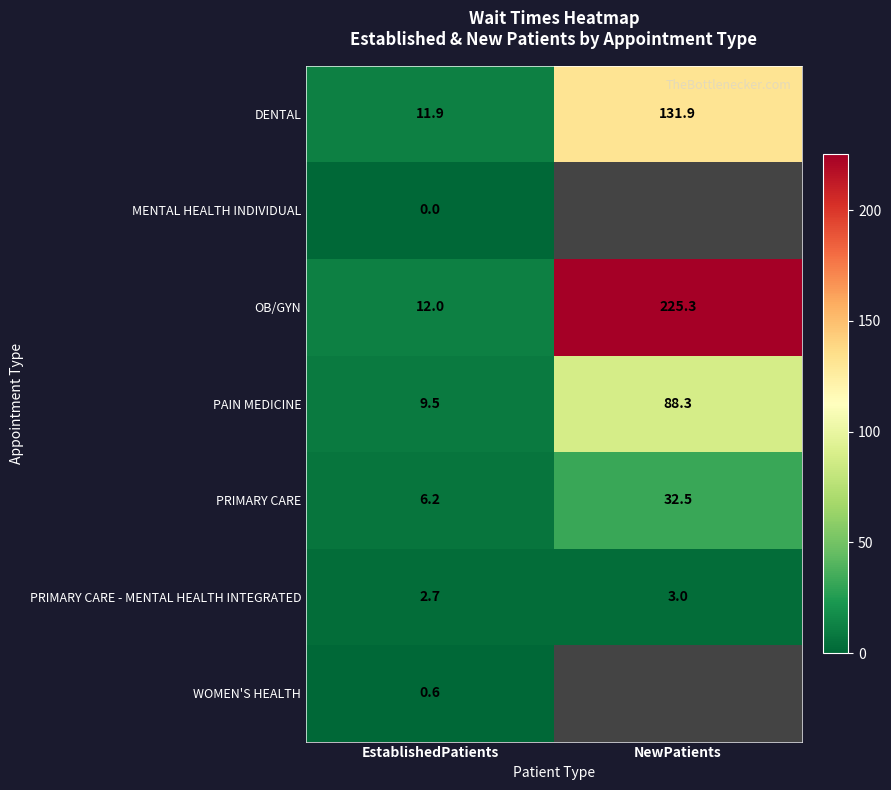

What is the total value across all series at EstablishedPatients?

42.9